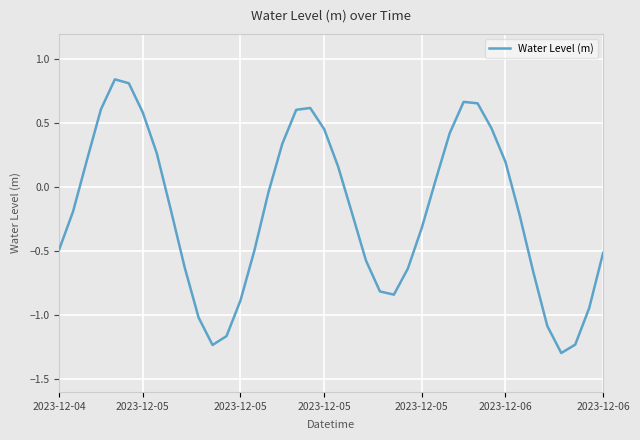

What is the difference between the maximum and minimum values?

2.1